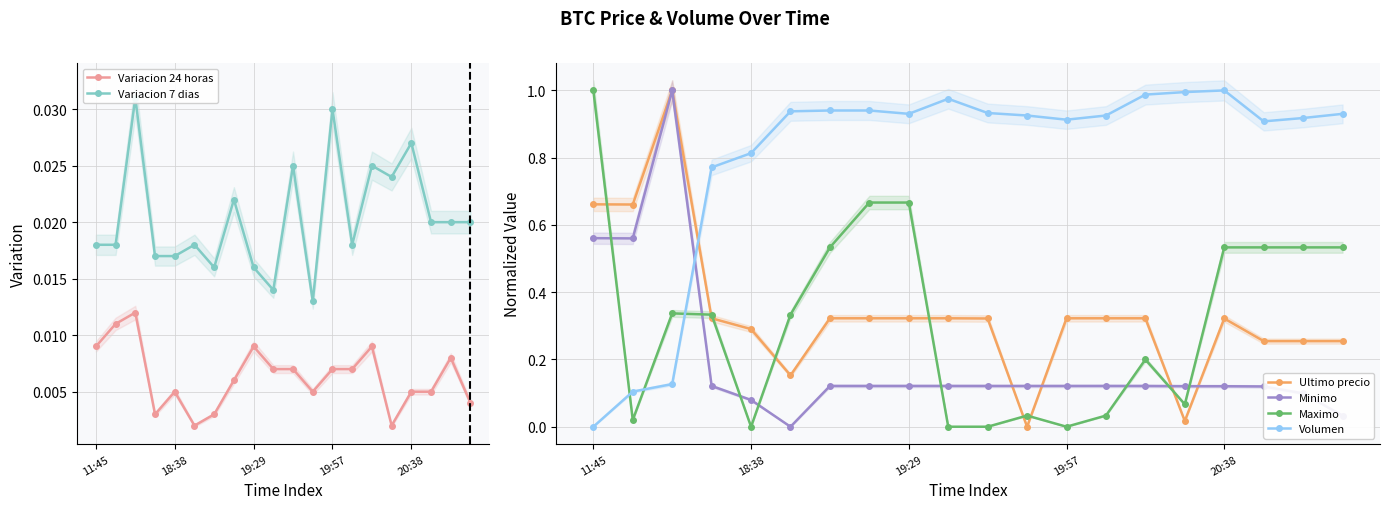

Rank the series at 17 from highest to lowest value.

Volumen, Maximo, Ultimo precio, Minimo, Variacion 7 dias, Variacion 24 horas